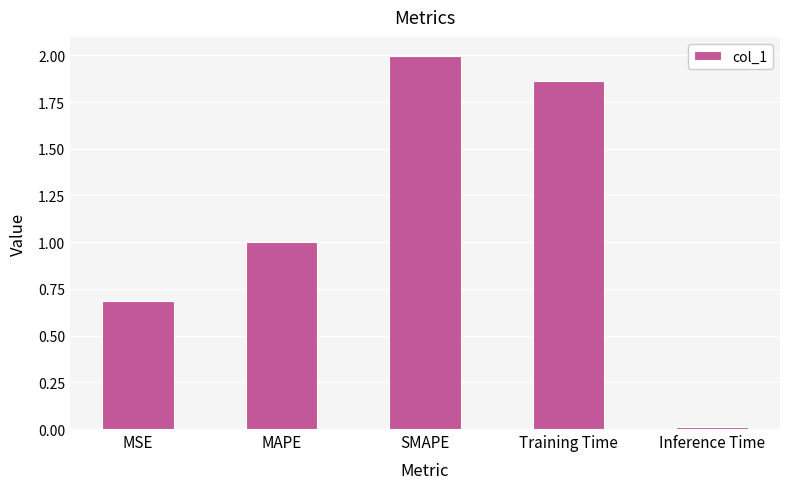

What is the sum of all values?

5.6